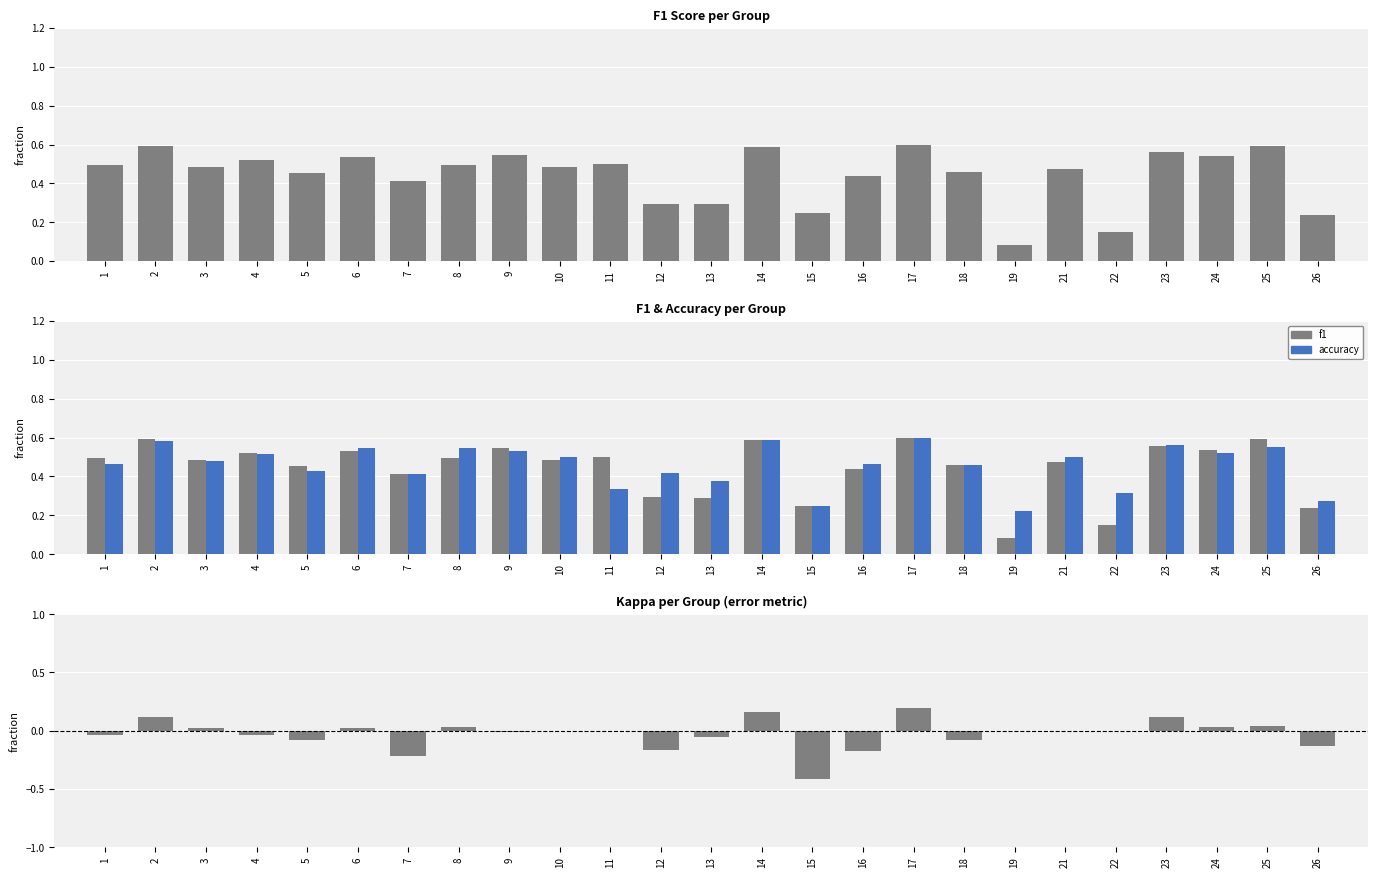

What is the value of the f1 bar at the 3rd from the left?

0.5